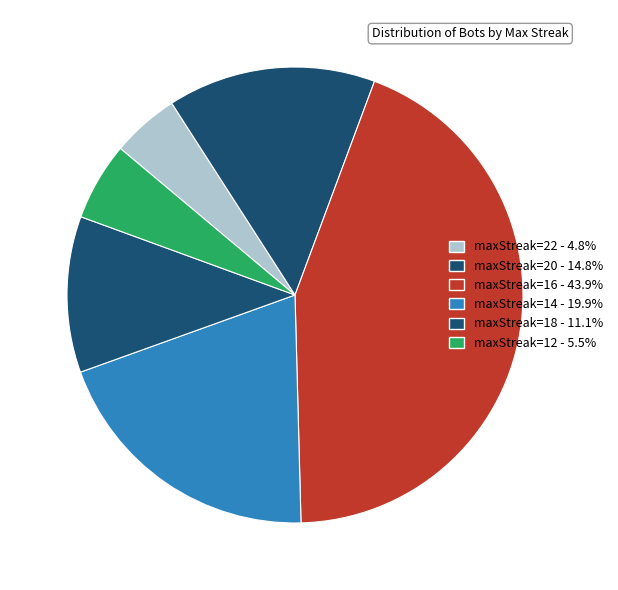

Which category has the smallest portion of the pie?

maxStreak=22